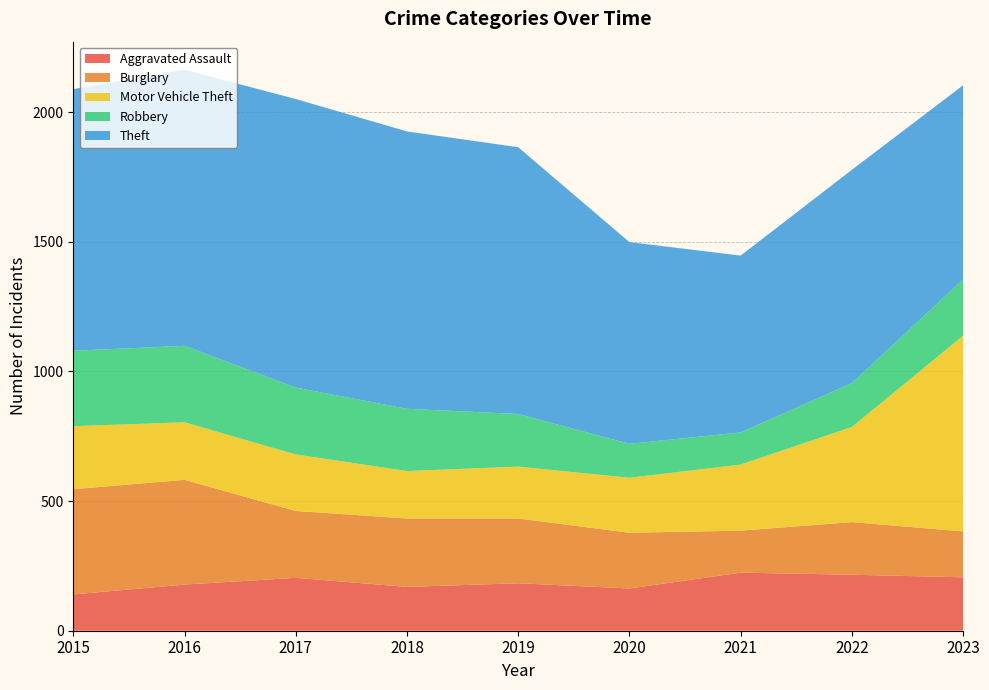

Reading right to left, transcribe all the data shown in this chart.

Aggravated Assault: 206	216	224	163	183	169	204	178	140
Burglary: 177	203	162	215	250	264	258	404	406
Motor Vehicle Theft: 755	367	255	212	200	183	218	222	243
Robbery: 217	169	124	131	203	240	258	295	291
Theft: 749	823	682	778	1029	1070	1113	1065	1009